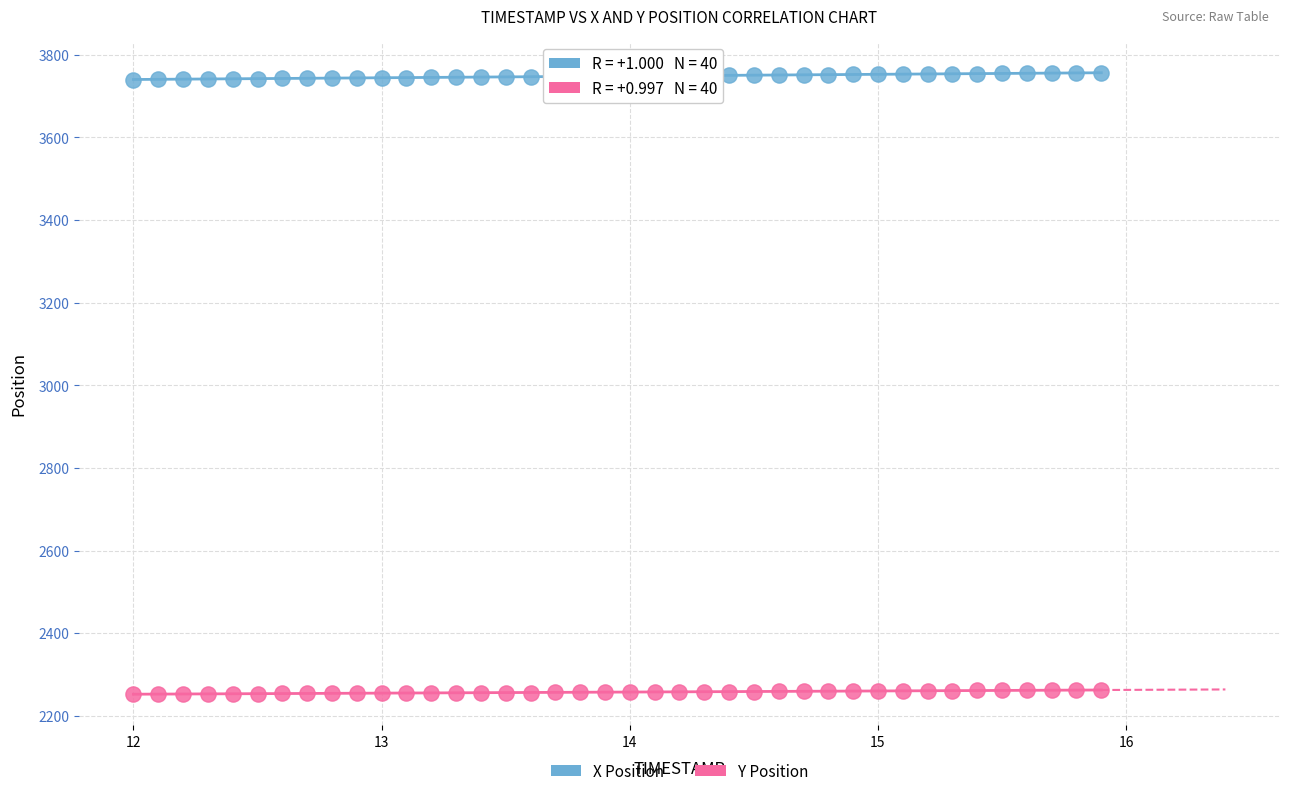

Which series has the widest spread of Y values?

X Position